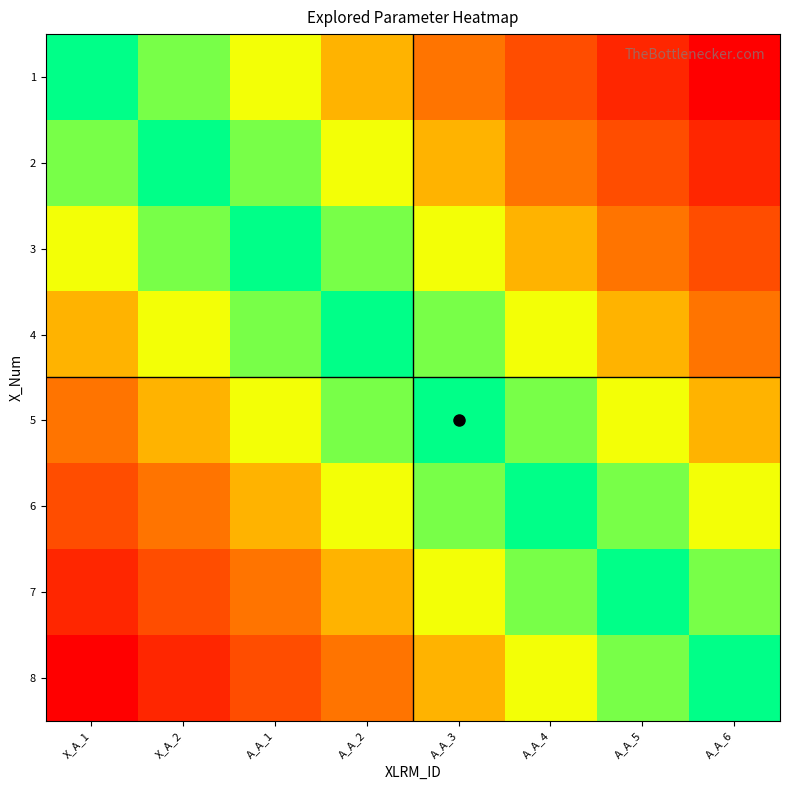

Which has a higher value, X_A_1 or A_A_1?

A_A_1